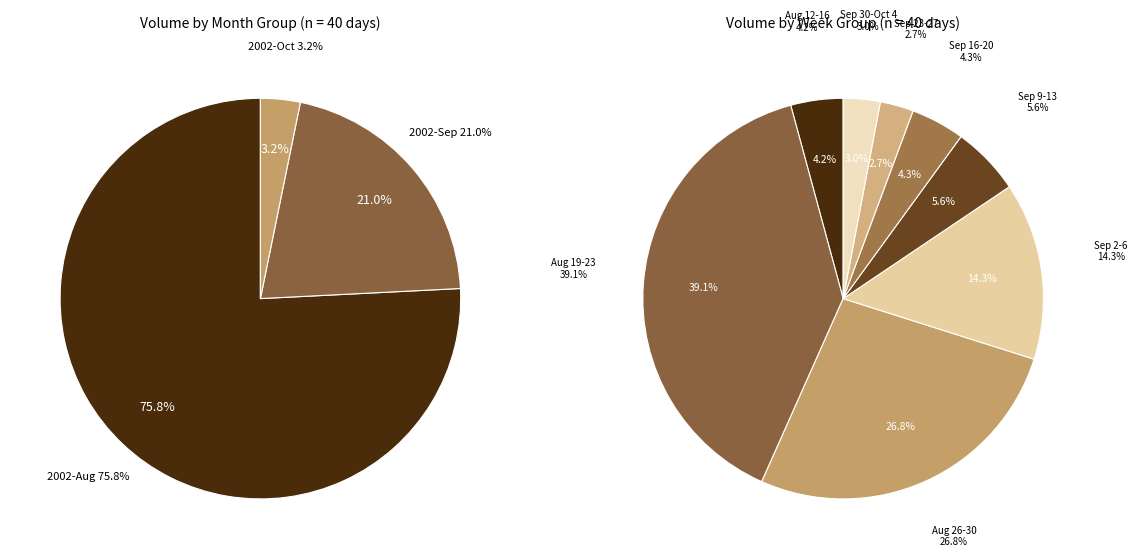

To the nearest percent, what portion does 2002-09-02 represent?

5%